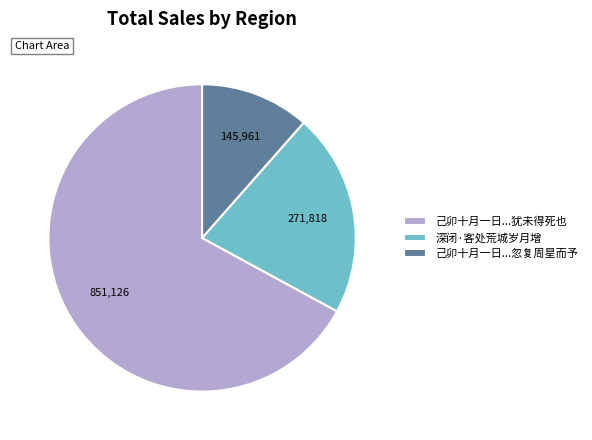

Is there a majority slice in this chart?

Yes